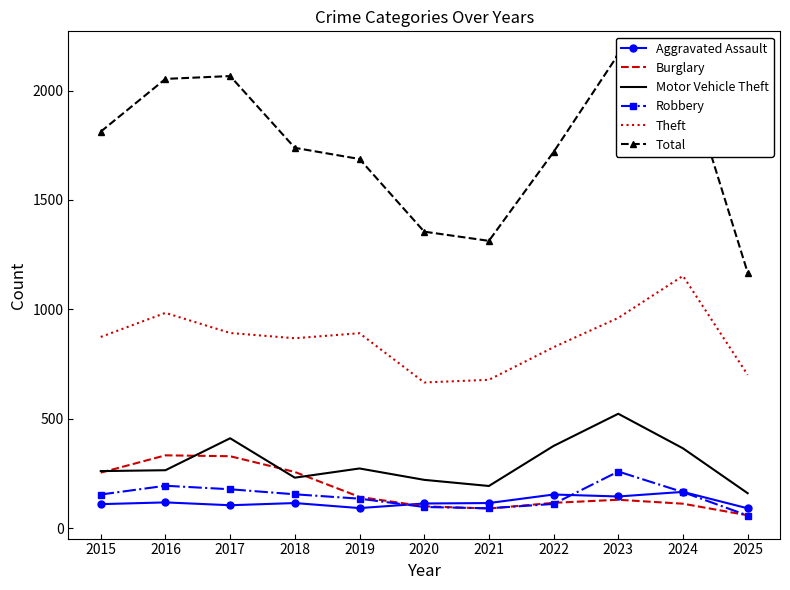

How many series are shown in this chart?

6